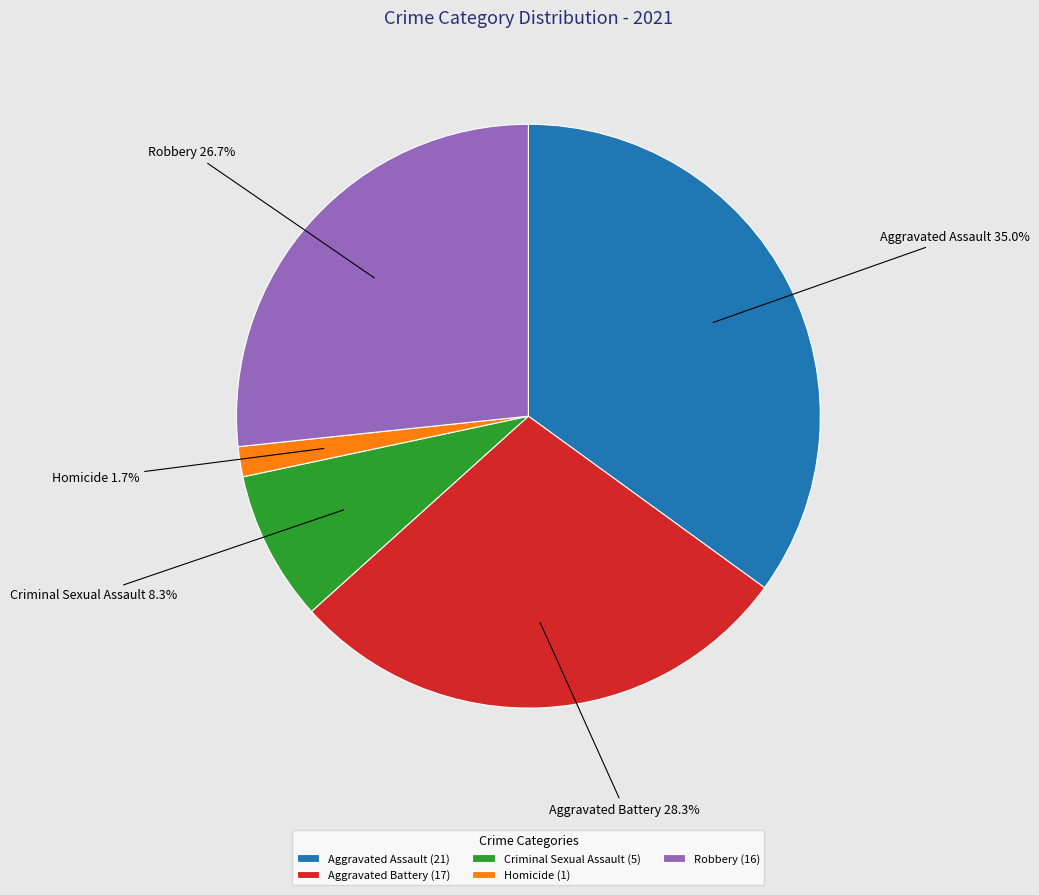

How much of the chart is everything except Criminal Sexual Assault?

91.7%